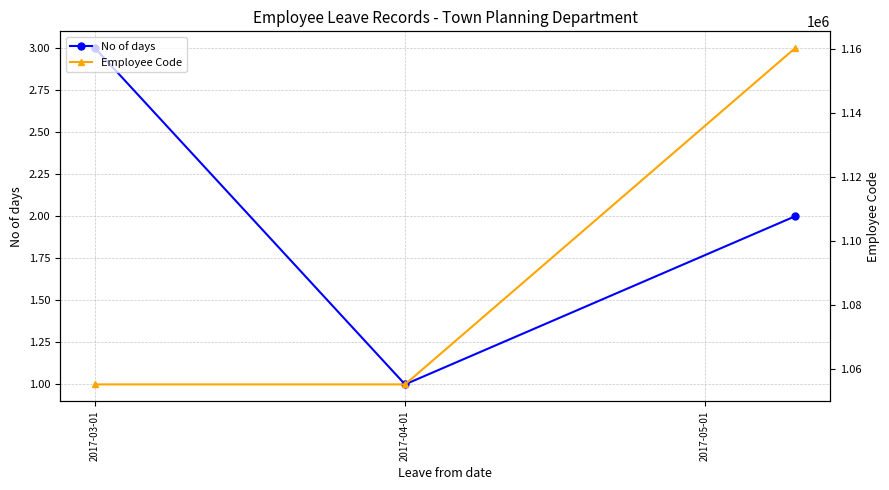

What is the difference between the maximum and second lowest values in the No of days series?

1